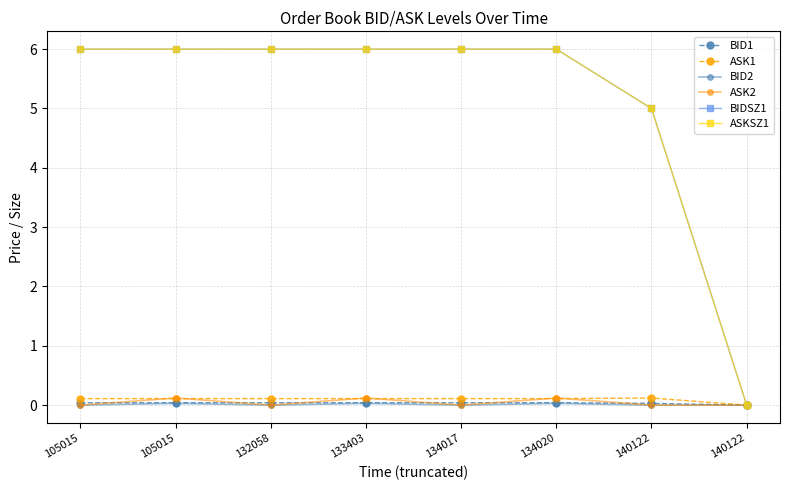

Is this an area chart (filled region under the line)?

No